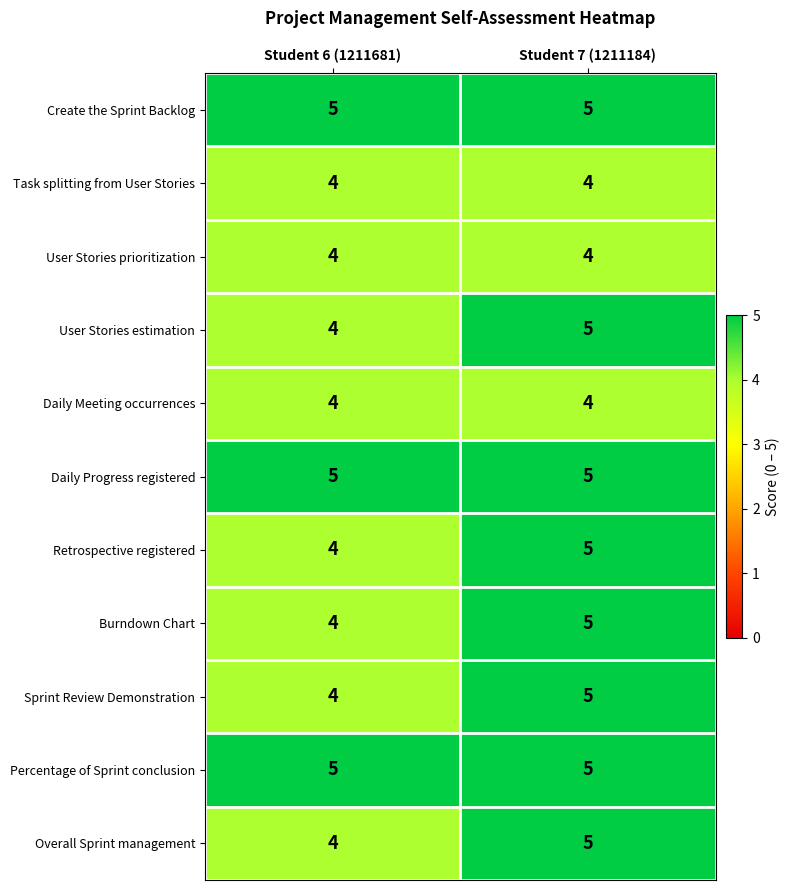

At which category is the sum across all series the highest?

Student 7 (1211184)